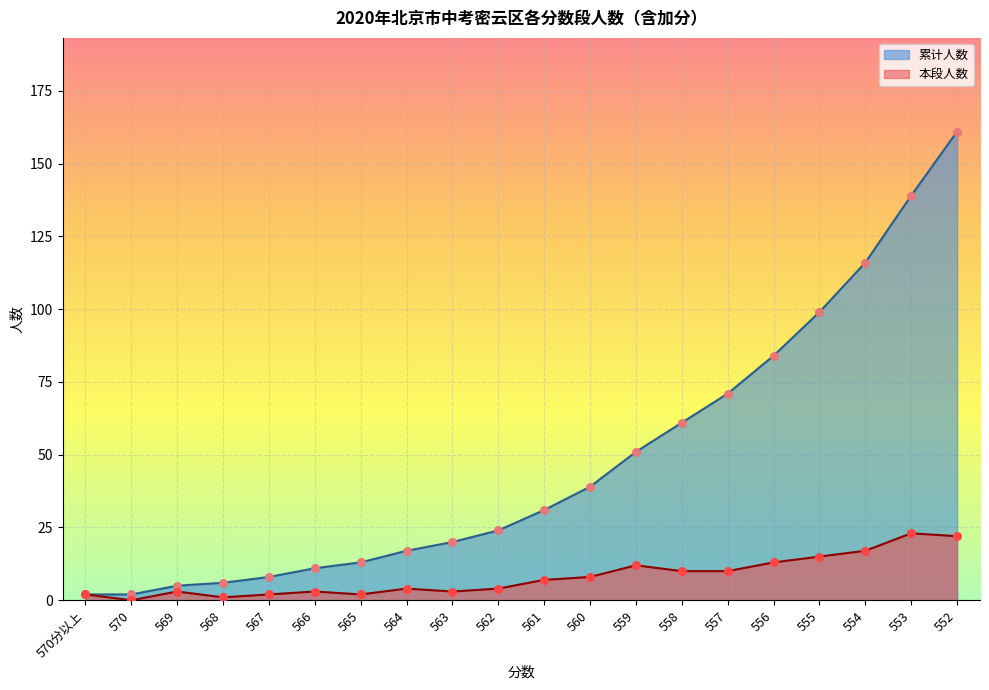

At how many categories does at least one series exceed 9?

15